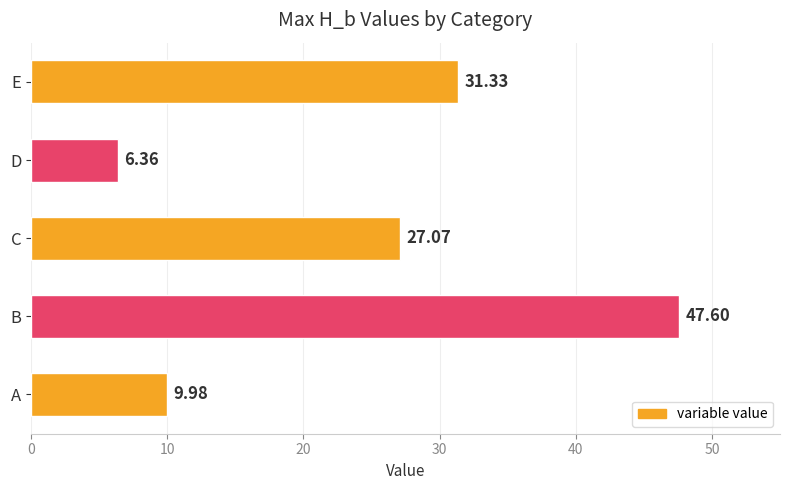

How many data points are above 27?

3